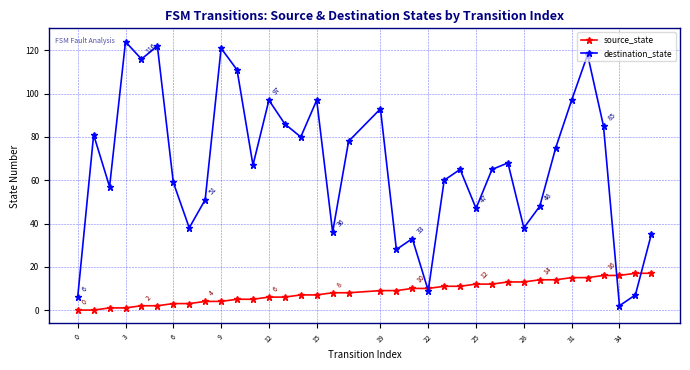

What is the highest value of the destination_state series?

124